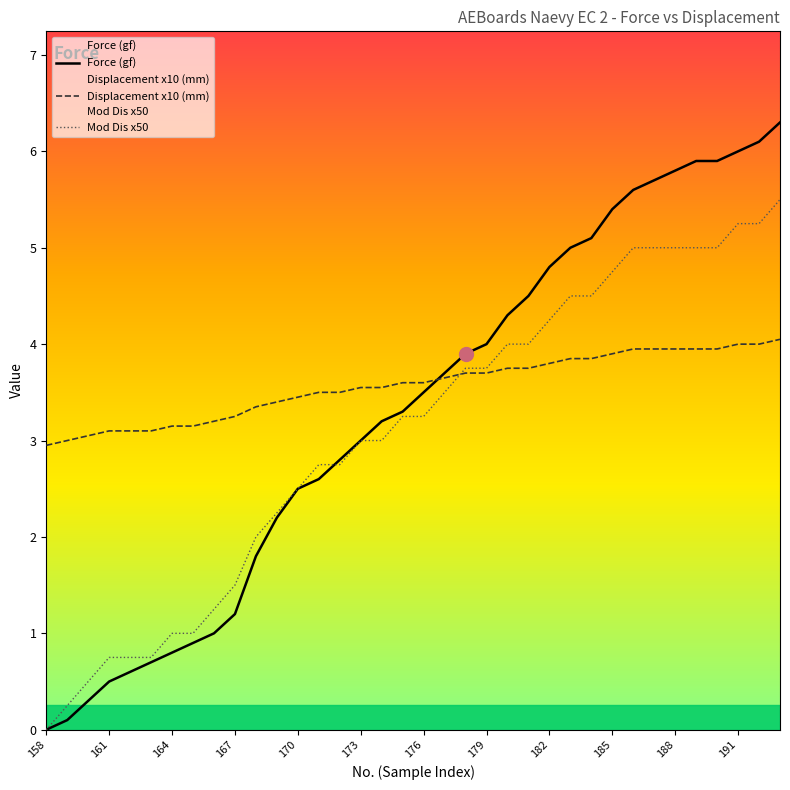

Does the chart display data point markers on the line(s)?

No